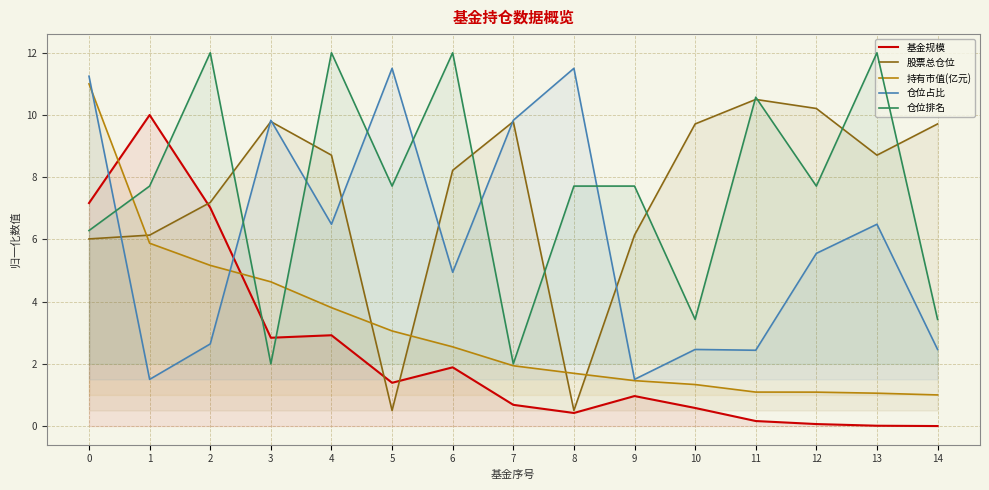

How many lines are shown in the chart?

5